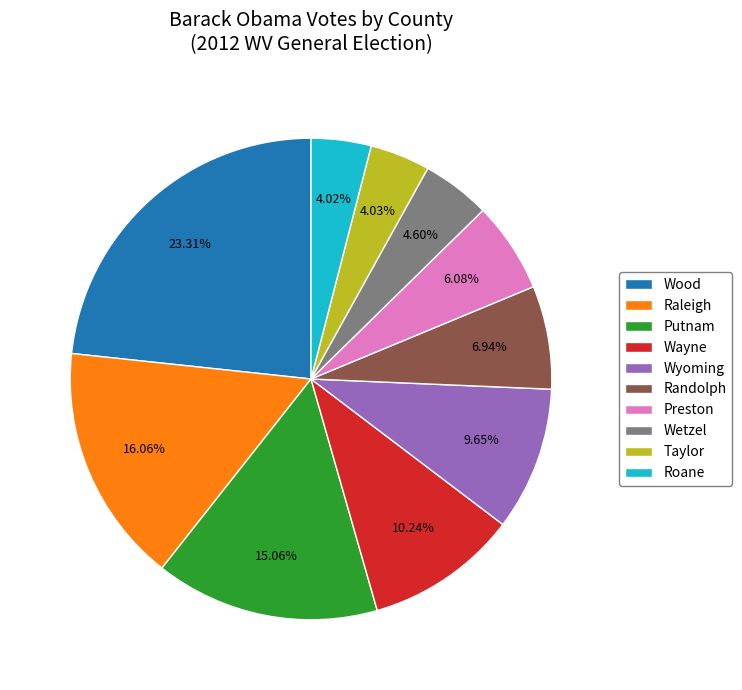

How many slices are in this pie chart?

10